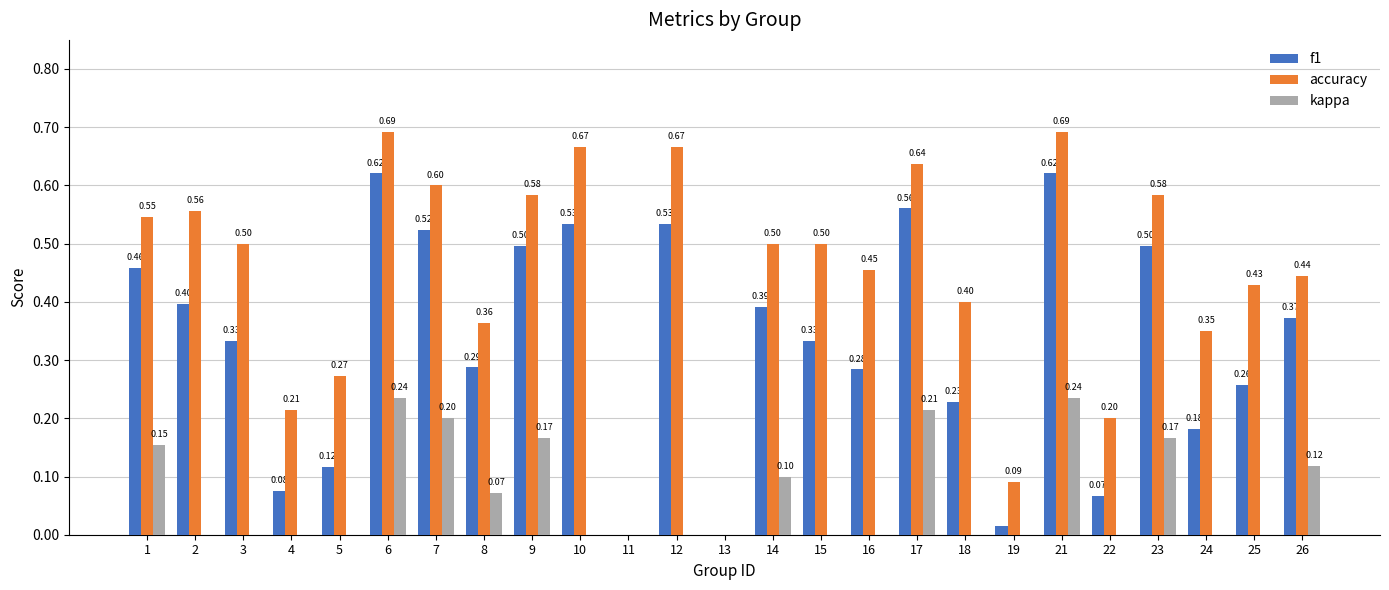

What is the total value across all series at 1?

1.2